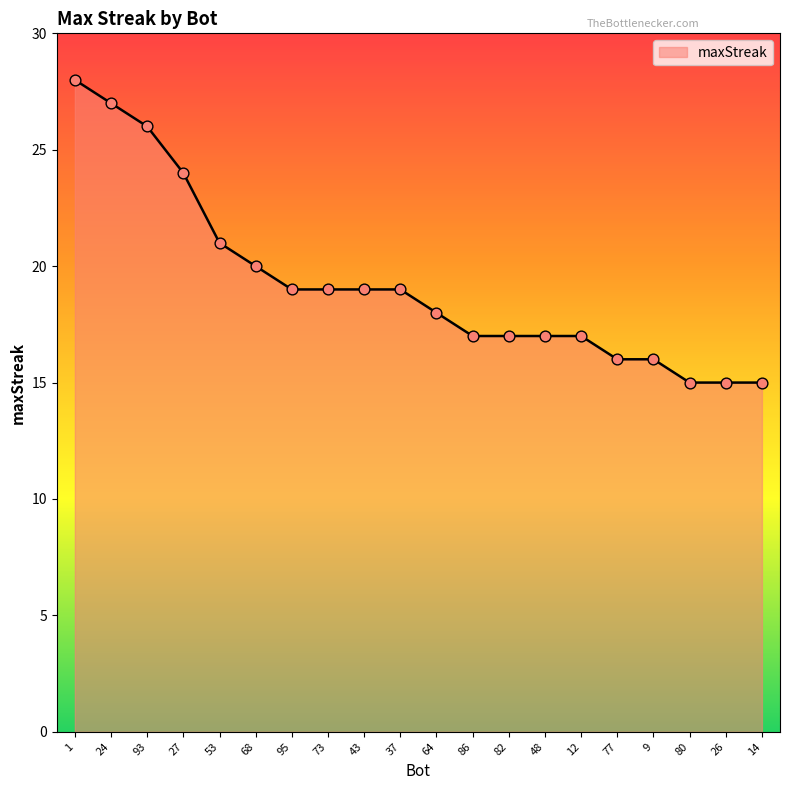

What is the change in value from 27 to 12?

-7